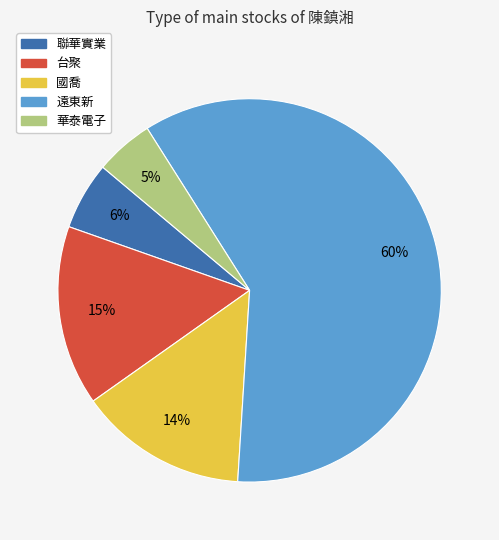

What is the largest slice in the pie chart?

遠東新